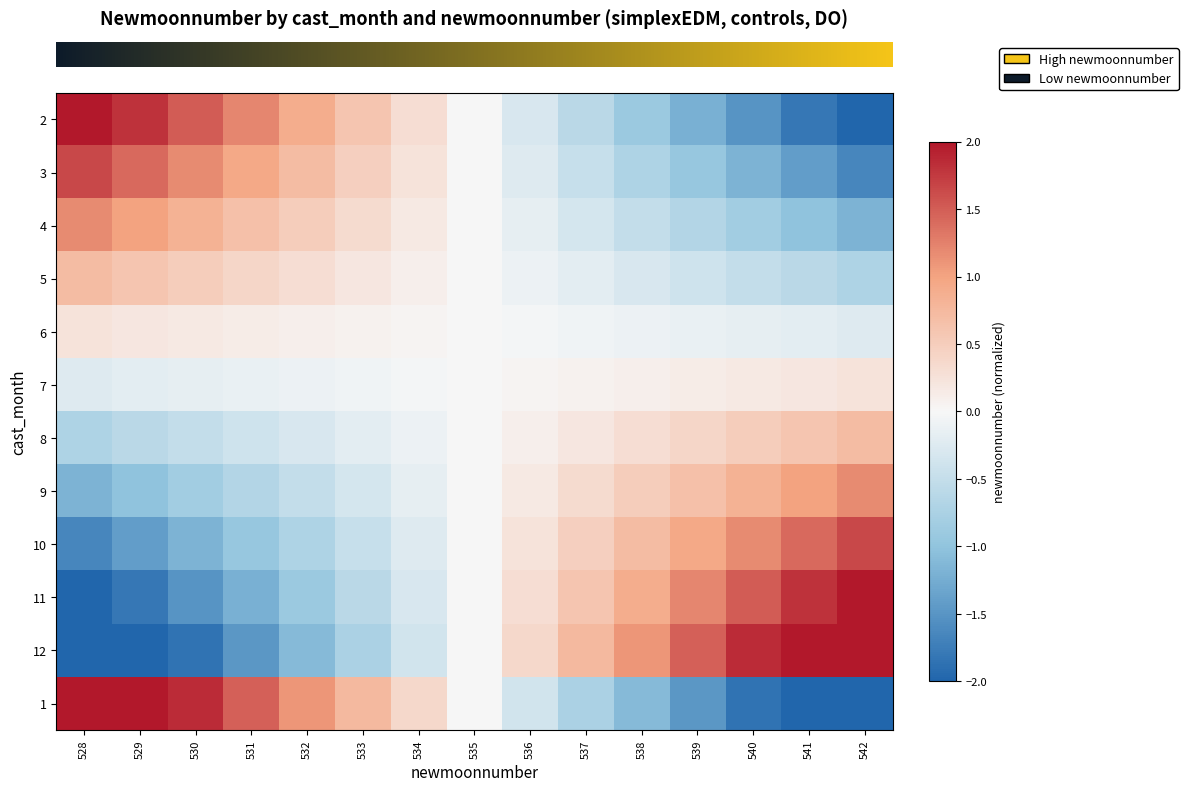

Reading left to right, list all the values displayed in this chart.

row_0: 528=2.1	529=1.8	530=1.5	531=1.2	532=0.9	533=0.6	534=0.3	535=-0.0	536=-0.3	537=-0.6	538=-0.9	539=-1.2	540=-1.5	541=-1.8	542=-2.1
row_1: 528=1.6	529=1.4	530=1.2	531=0.9	532=0.7	533=0.5	534=0.2	535=-0.0	536=-0.2	537=-0.5	538=-0.7	539=-0.9	540=-1.2	541=-1.4	542=-1.6
row_2: 528=1.2	529=1.0	530=0.8	531=0.7	532=0.5	533=0.3	534=0.2	535=-0.0	536=-0.2	537=-0.3	538=-0.5	539=-0.7	540=-0.8	541=-1.0	542=-1.2
row_3: 528=0.7	529=0.6	530=0.5	531=0.4	532=0.3	533=0.2	534=0.1	535=-0.0	536=-0.1	537=-0.2	538=-0.3	539=-0.4	540=-0.5	541=-0.6	542=-0.7
row_4: 528=0.2	529=0.2	530=0.2	531=0.1	532=0.1	533=0.1	534=0.0	535=-0.0	536=-0.0	537=-0.1	538=-0.1	539=-0.1	540=-0.2	541=-0.2	542=-0.2
row_5: 528=-0.2	529=-0.2	530=-0.2	531=-0.1	532=-0.1	533=-0.1	534=-0.0	535=0.0	536=0.0	537=0.1	538=0.1	539=0.1	540=0.2	541=0.2	542=0.2
row_6: 528=-0.7	529=-0.6	530=-0.5	531=-0.4	532=-0.3	533=-0.2	534=-0.1	535=0.0	536=0.1	537=0.2	538=0.3	539=0.4	540=0.5	541=0.6	542=0.7
row_7: 528=-1.2	529=-1.0	530=-0.8	531=-0.7	532=-0.5	533=-0.3	534=-0.2	535=0.0	536=0.2	537=0.3	538=0.5	539=0.7	540=0.8	541=1.0	542=1.2
row_8: 528=-1.6	529=-1.4	530=-1.2	531=-0.9	532=-0.7	533=-0.5	534=-0.2	535=0.0	536=0.2	537=0.5	538=0.7	539=0.9	540=1.2	541=1.4	542=1.6
row_9: 528=-2.1	529=-1.8	530=-1.5	531=-1.2	532=-0.9	533=-0.6	534=-0.3	535=0.0	536=0.3	537=0.6	538=0.9	539=1.2	540=1.5	541=1.8	542=2.1
row_10: 528=-2.6	529=-2.2	530=-1.8	531=-1.5	532=-1.1	533=-0.7	534=-0.4	535=0.0	536=0.4	537=0.7	538=1.1	539=1.5	540=1.8	541=2.2	542=2.6
row_11: 528=2.6	529=2.2	530=1.8	531=1.5	532=1.1	533=0.7	534=0.4	535=-0.0	536=-0.4	537=-0.7	538=-1.1	539=-1.5	540=-1.8	541=-2.2	542=-2.6